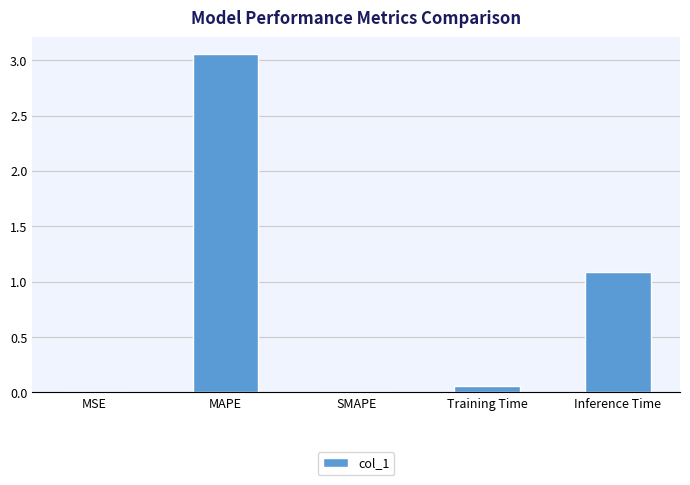

Is it true that the value at MSE is 0.0?

True